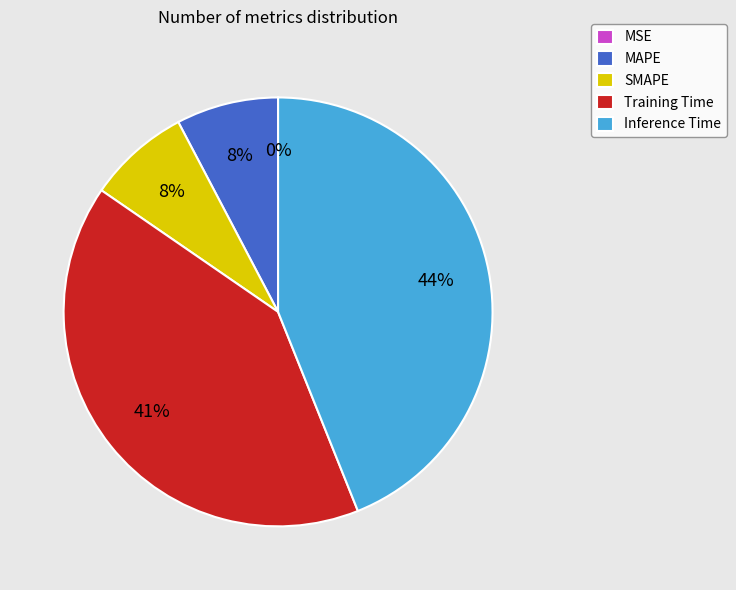

Does any single category account for the majority?

No